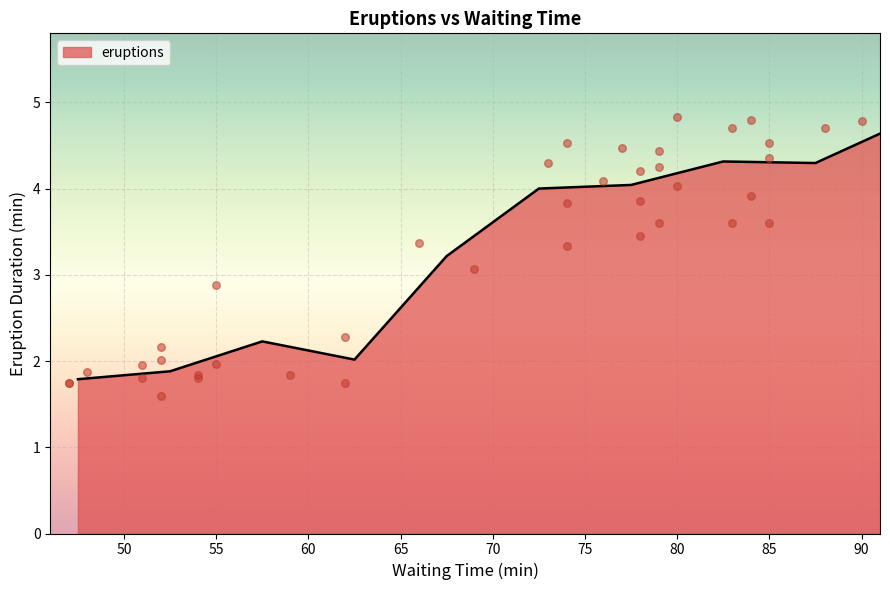

What is the change in value from 88 to 85?

-1.1